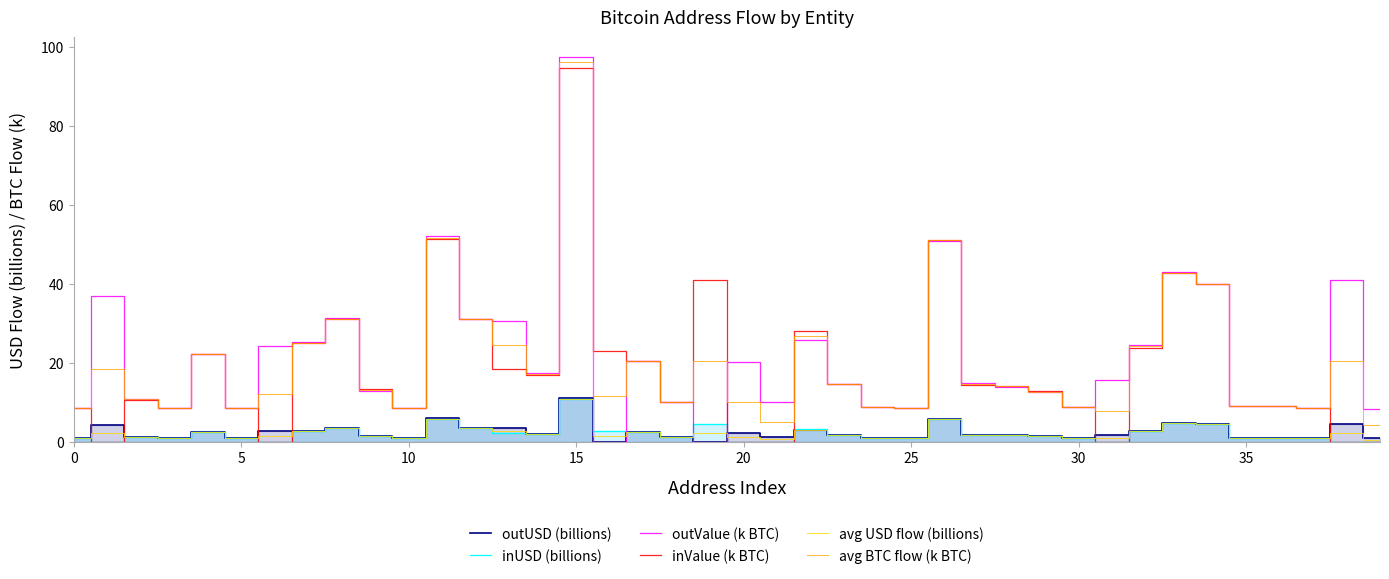

Which label corresponds to the smallest value in the chart?

16